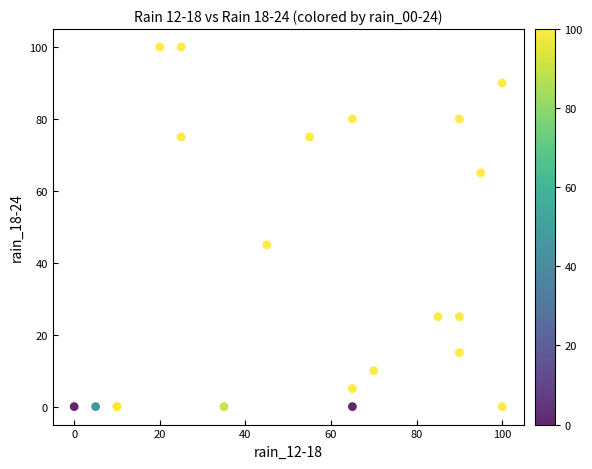

What Y value in the scatter plot is closest to 50?

45